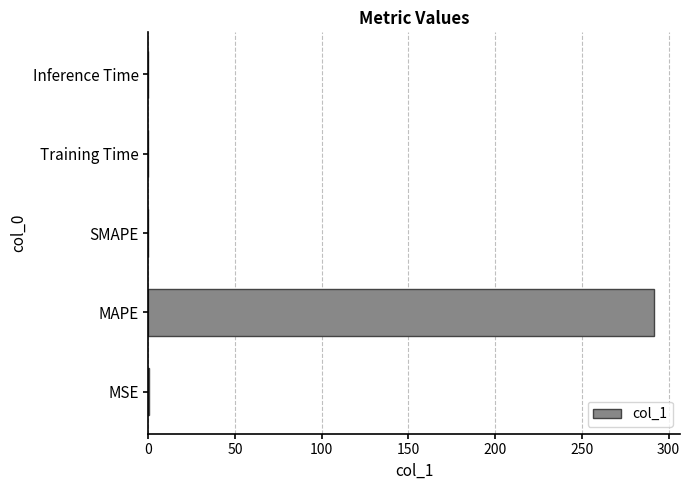

What is the greatest value displayed?

291.7